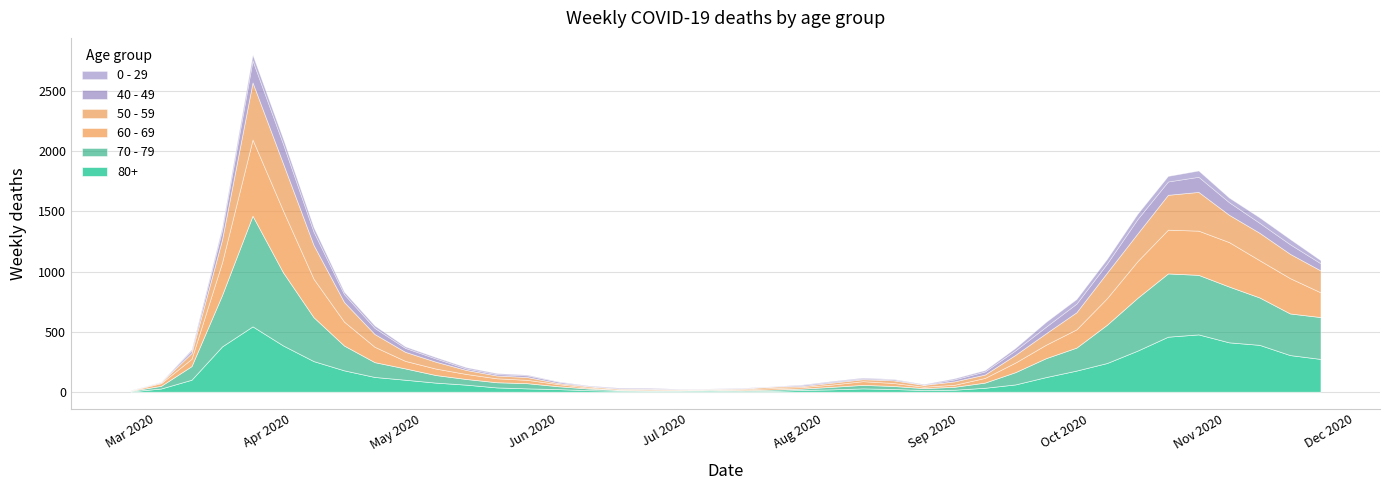

What position from the right is 2020-09-14?

11